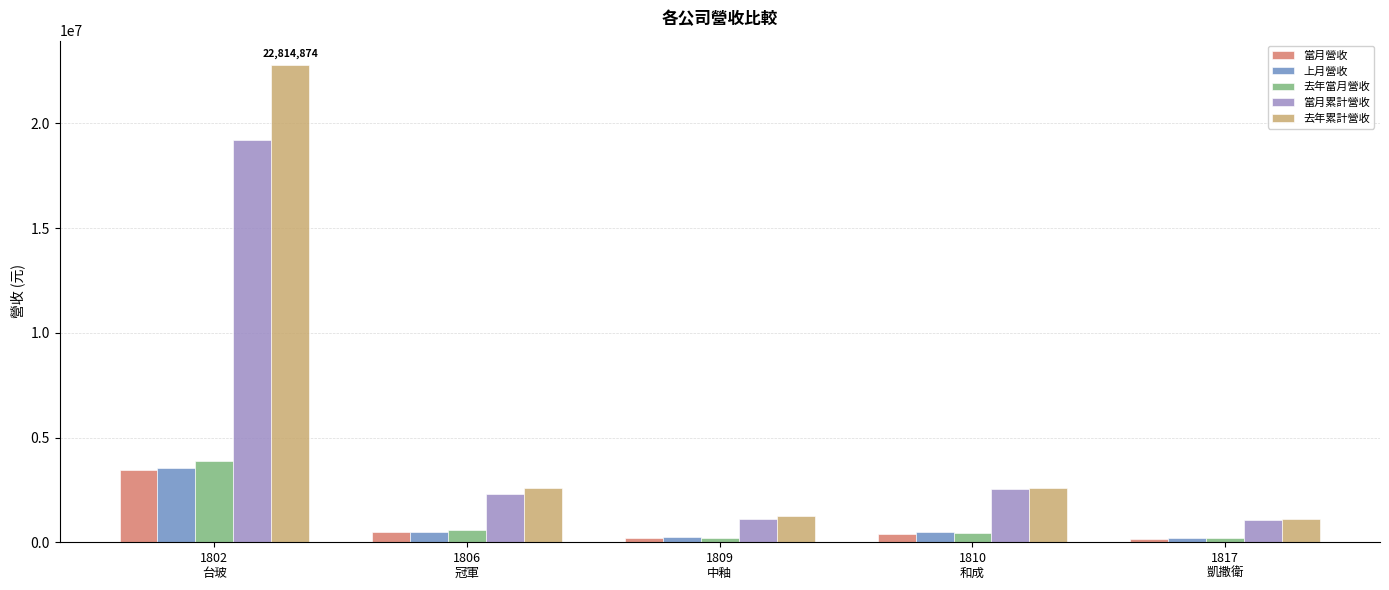

What is the highest value of the 當月營收 series?

3430702